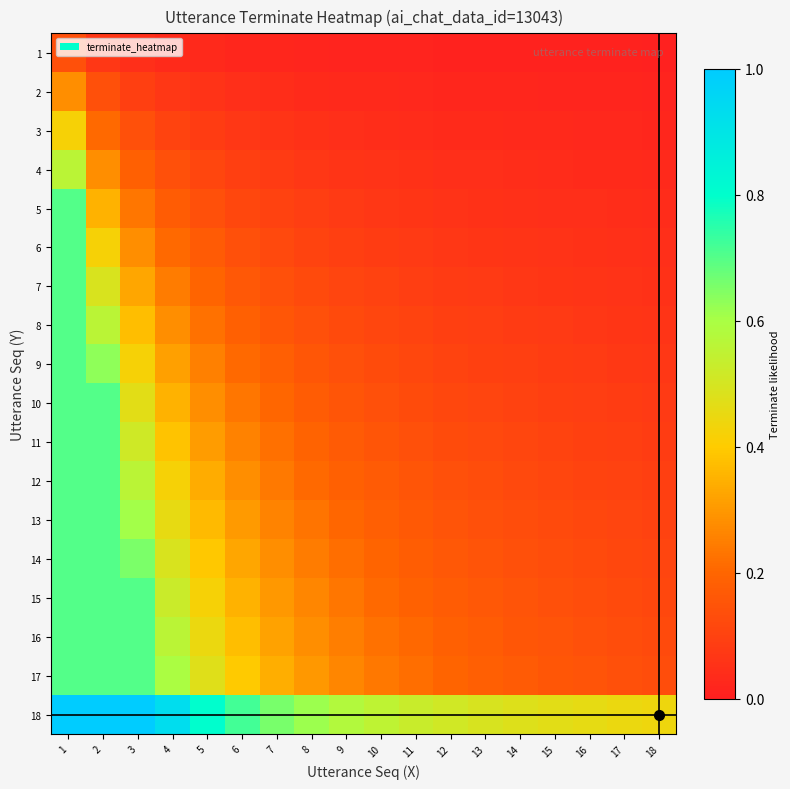

What is the difference between the highest and lowest values at 1?

0.9